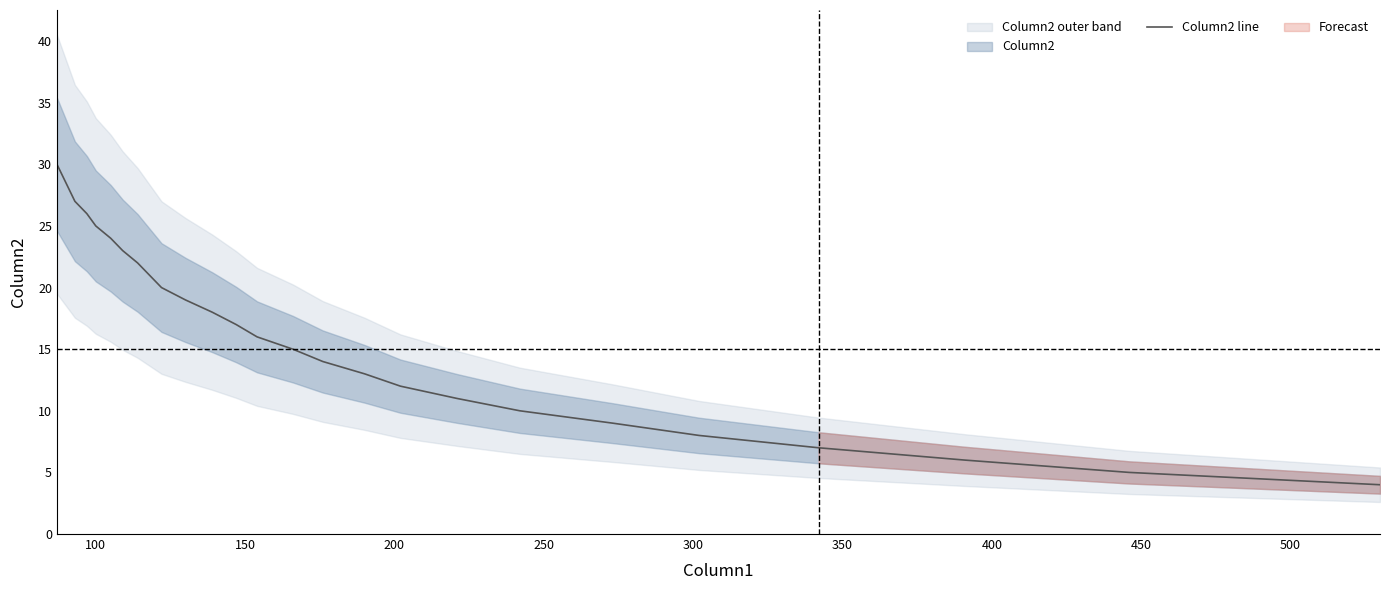

True or false: the data has more than 2 interior local peaks.

False